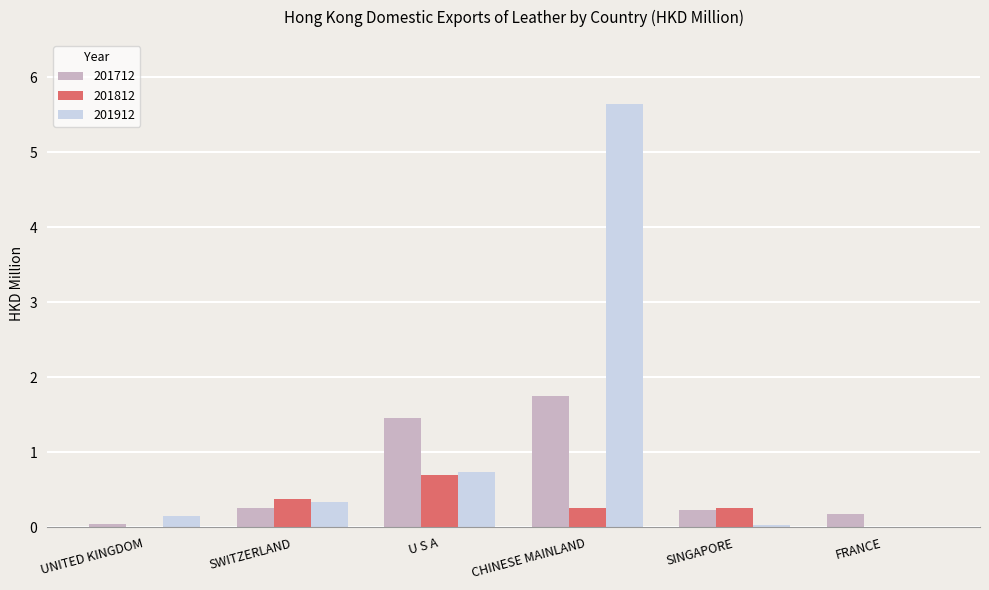

What is the total value across all series at FRANCE?

0.2